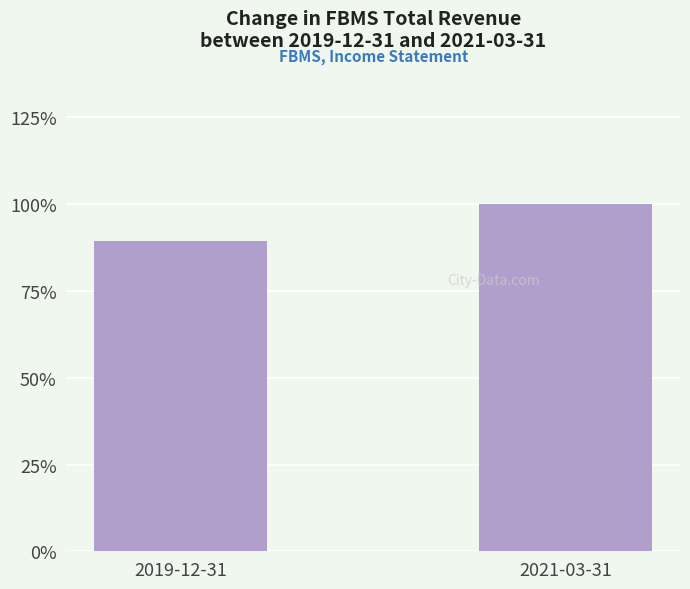

Reading left to right, list all the values displayed in this chart.

40400	45200